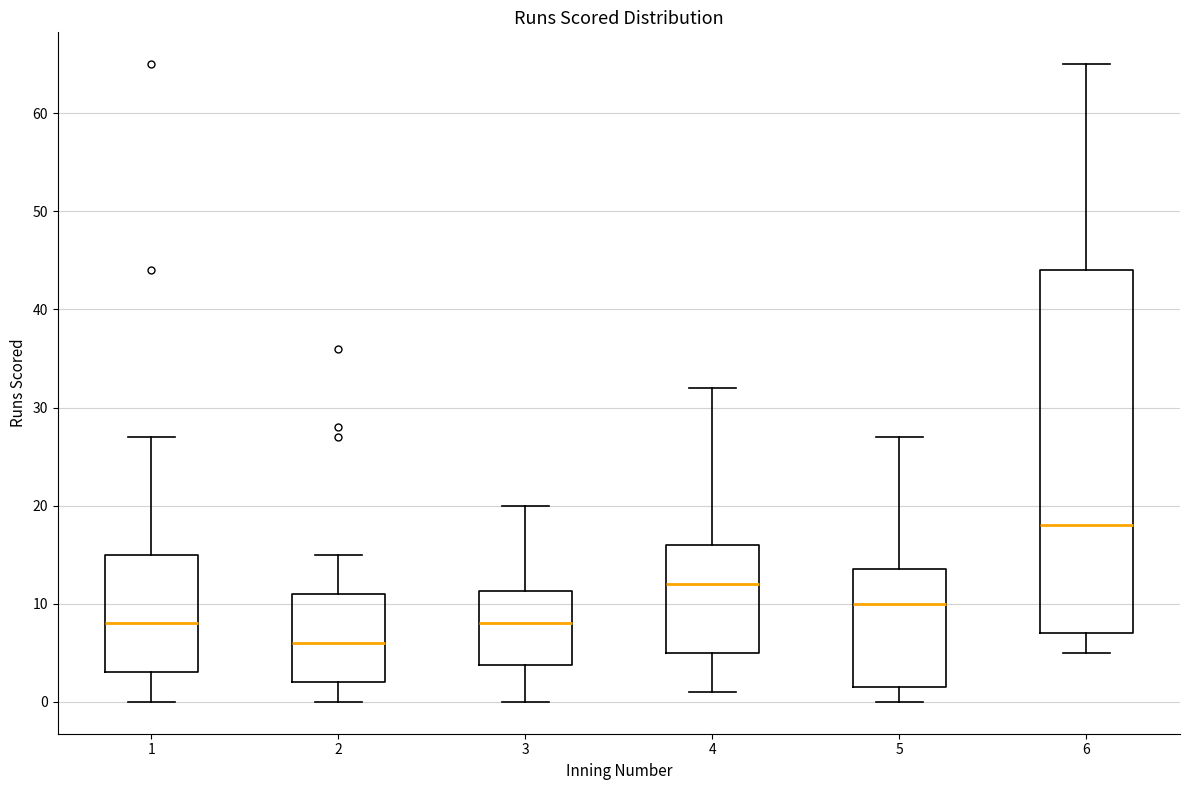

Reading left to right, read every box against the y-axis: the position of its median line, the range the box covers, and the ends of its whiskers. The values are not printed on the chart, so give them approximately, as read against the axis.

1: median 8, box 3 to 15, whiskers 0 to 27
2: median 6, box 2 to 11, whiskers 0 to 15
3: median 8, box 4 to 11, whiskers 0 to 20
4: median 12, box 5 to 16, whiskers 1 to 32
5: median 10, box 2 to 14, whiskers 0 to 27
6: median 18, box 7 to 44, whiskers 5 to 65